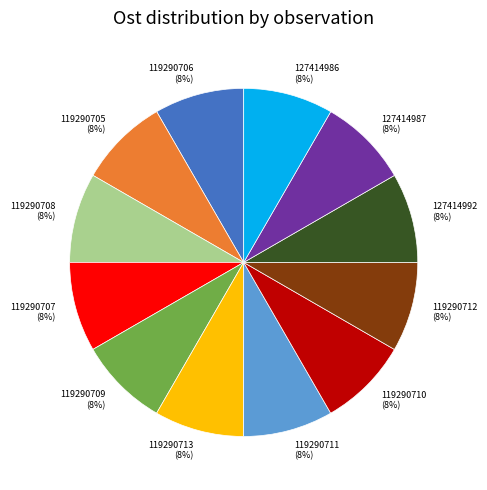

The 119290705 slice represents 8% of the pie. True or false?

True